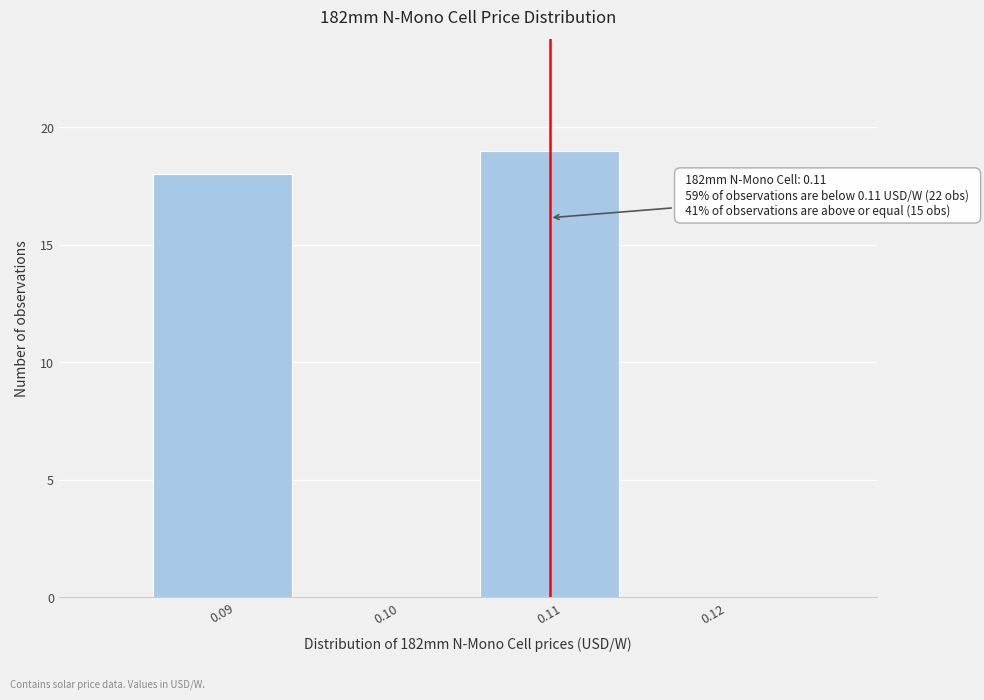

Over which range of the x-axis is the bar tallest?

0.105 to 0.115